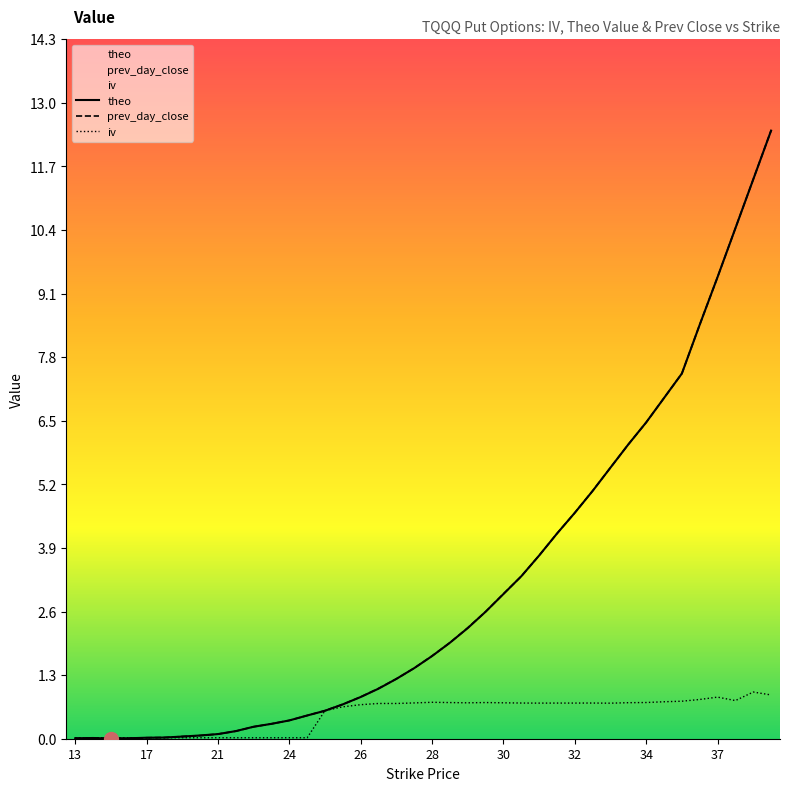

Where is iv nearest to the value 0?

13